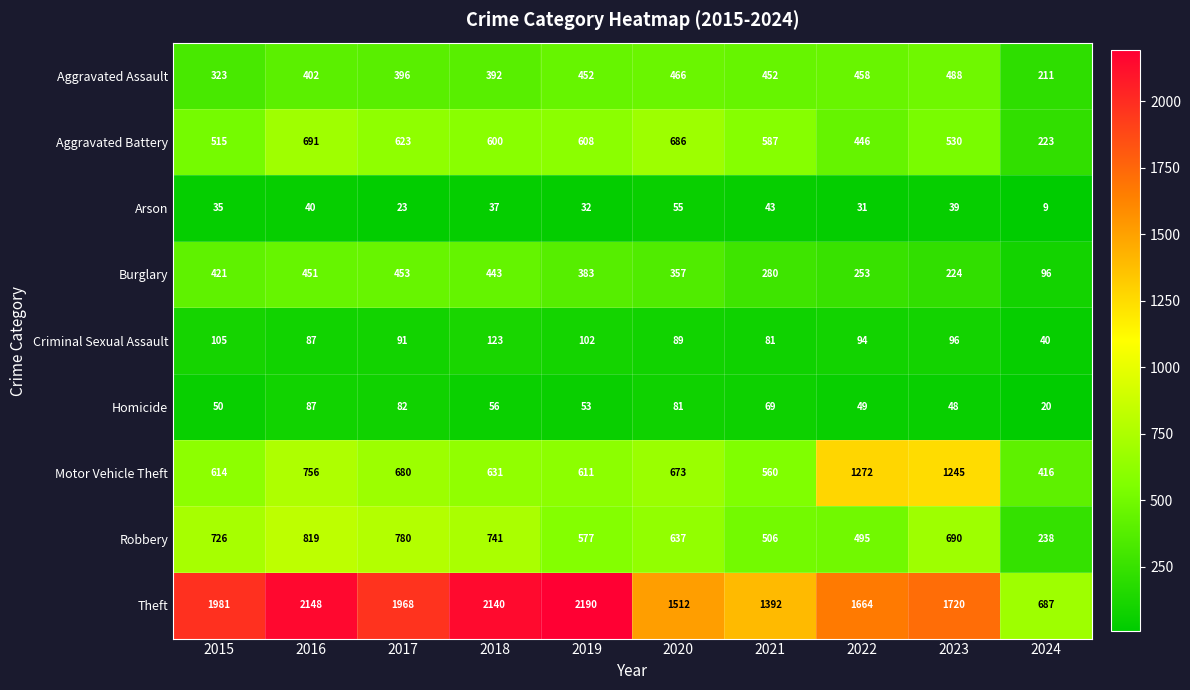

At which category does the chart reach its minimum across all series?

2024